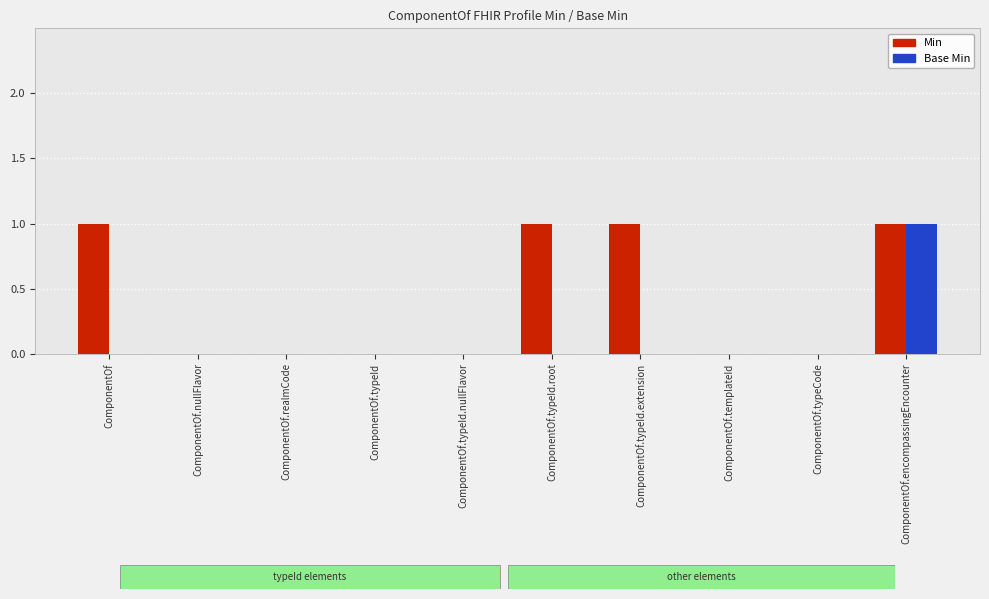

What is the sum of all Min values?

4